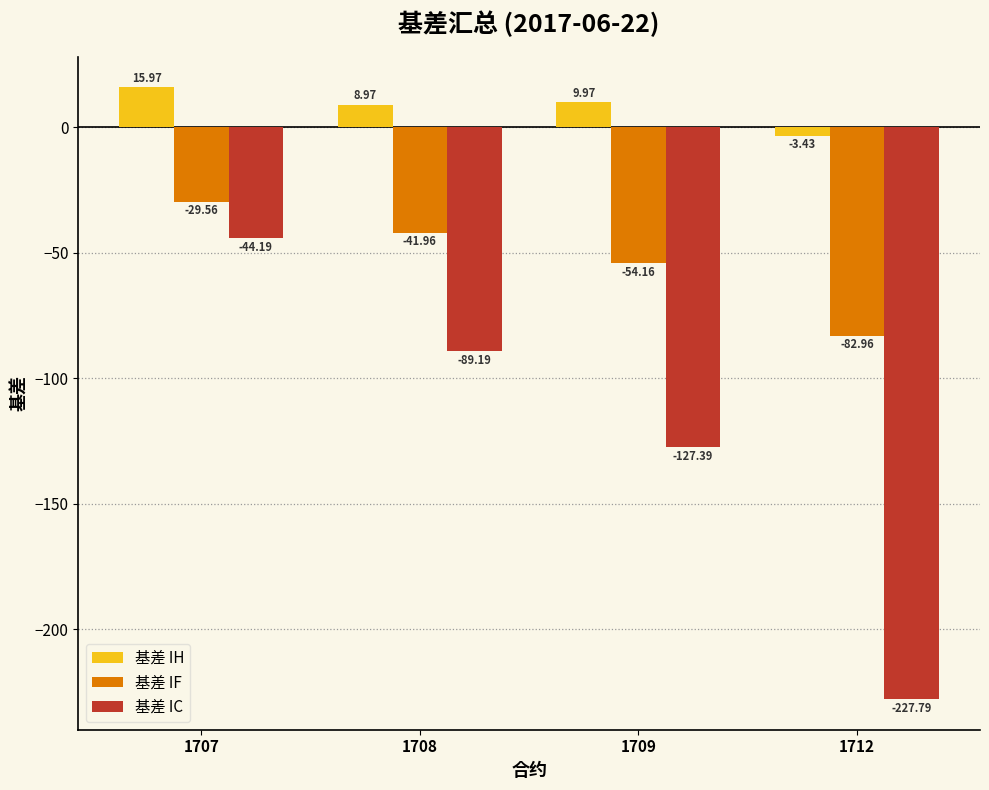

Rank the series by their maximum value, from highest to lowest.

基差 IH, 基差 IF, 基差 IC